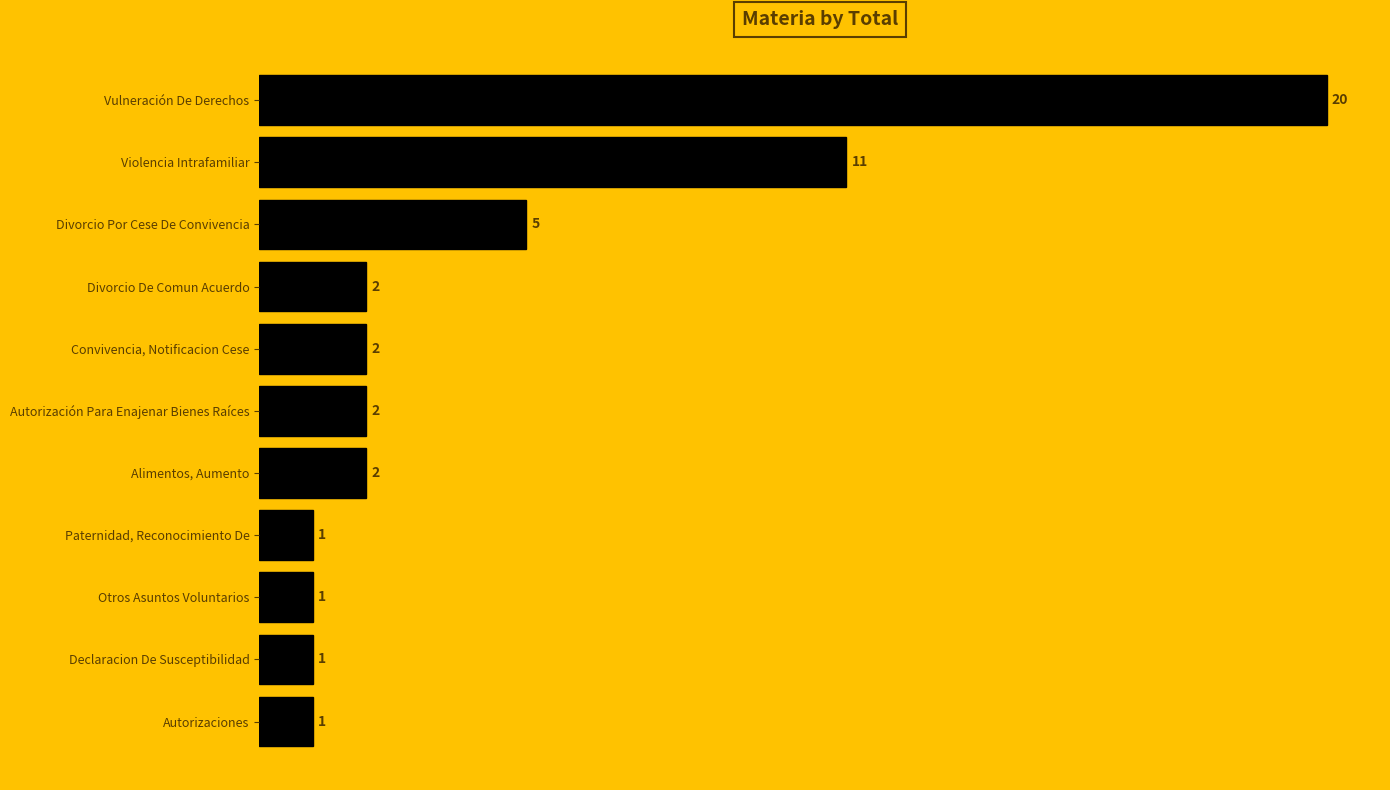

What is the value of the 7th bar from the top?

2